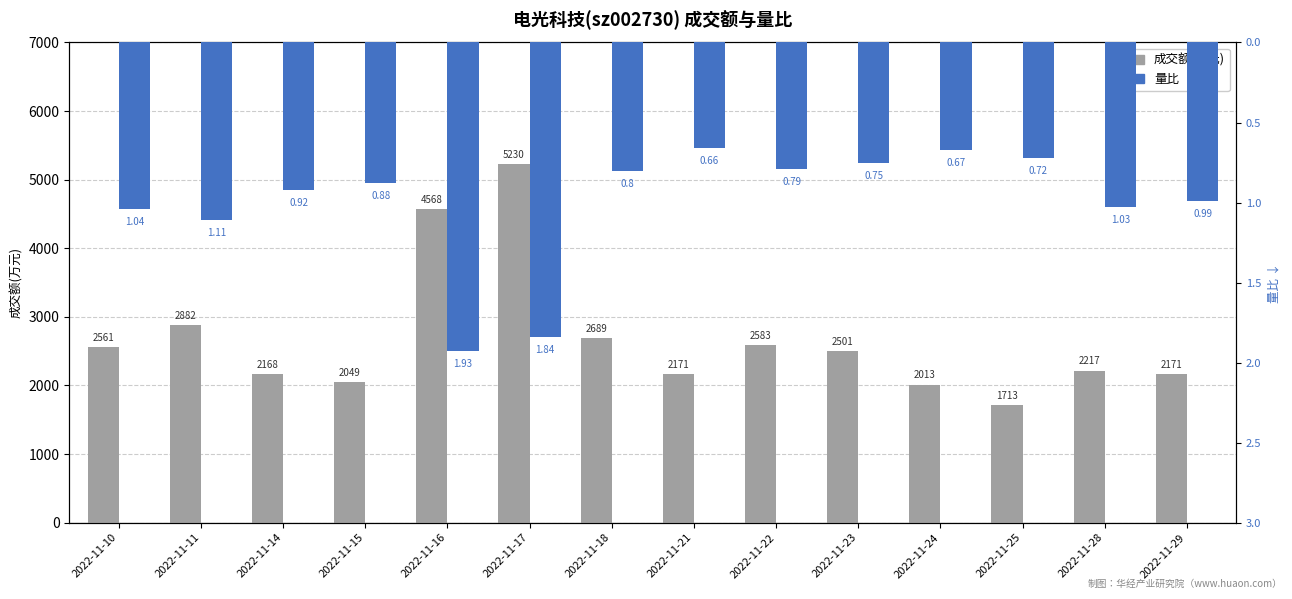

Is it true that 量比 equals -0.8 at 2022-11-11?

False